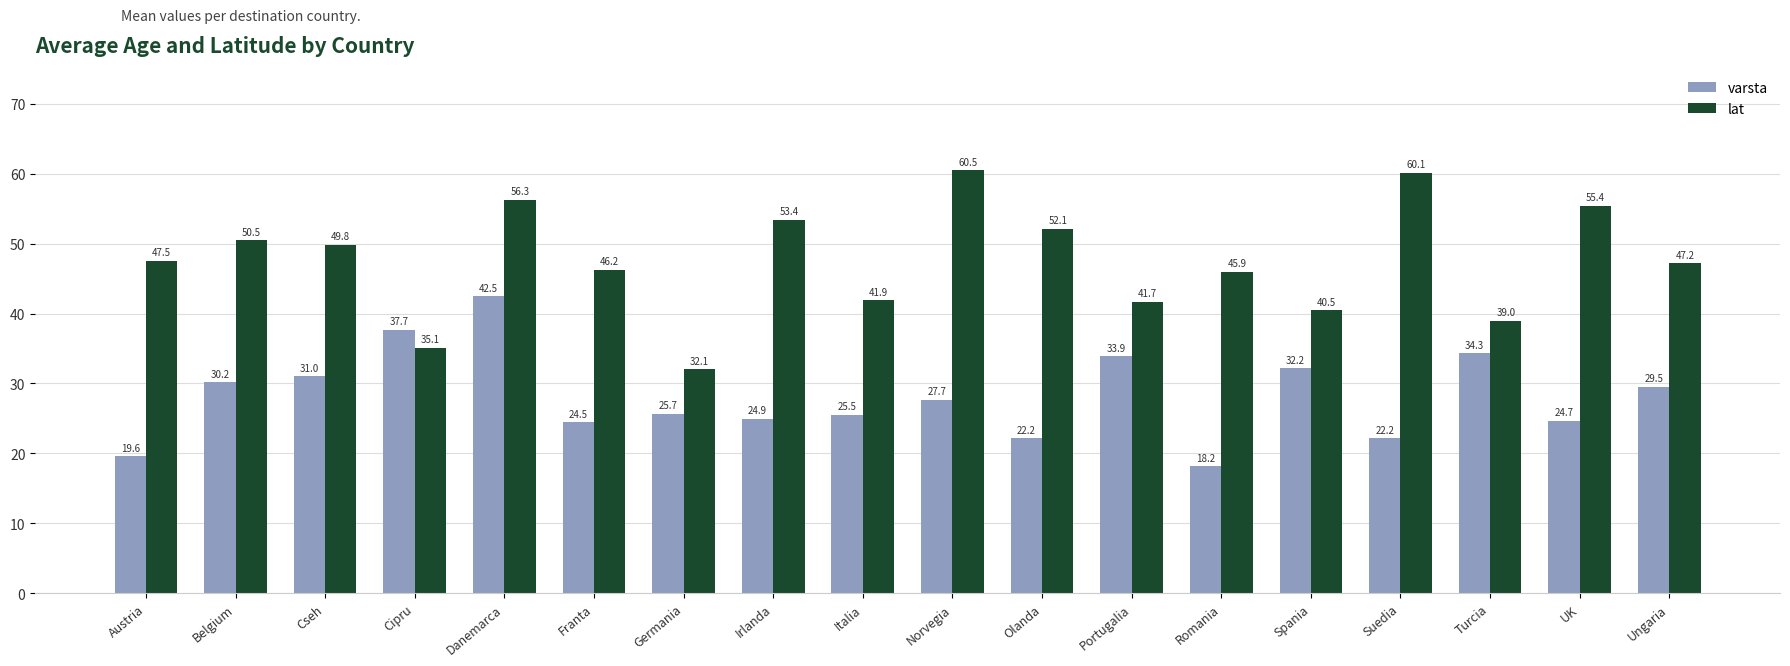

Reading left to right, transcribe all the data shown in this chart.

varsta: Austria=19.6	Belgium=30.2	Cseh=31.0	Cipru=37.7	Danemarca=42.5	Franta=24.5	Germania=25.7	Irlanda=24.9	Italia=25.5	Norvegia=27.7	Olanda=22.2	Portugalia=33.9	Romania=18.2	Spania=32.2	Suedia=22.2	Turcia=34.3	UK=24.7	Ungaria=29.5
lat: Austria=47.5	Belgium=50.5	Cseh=49.8	Cipru=35.1	Danemarca=56.3	Franta=46.2	Germania=32.1	Irlanda=53.4	Italia=41.9	Norvegia=60.5	Olanda=52.1	Portugalia=41.7	Romania=45.9	Spania=40.5	Suedia=60.1	Turcia=39.0	UK=55.4	Ungaria=47.2